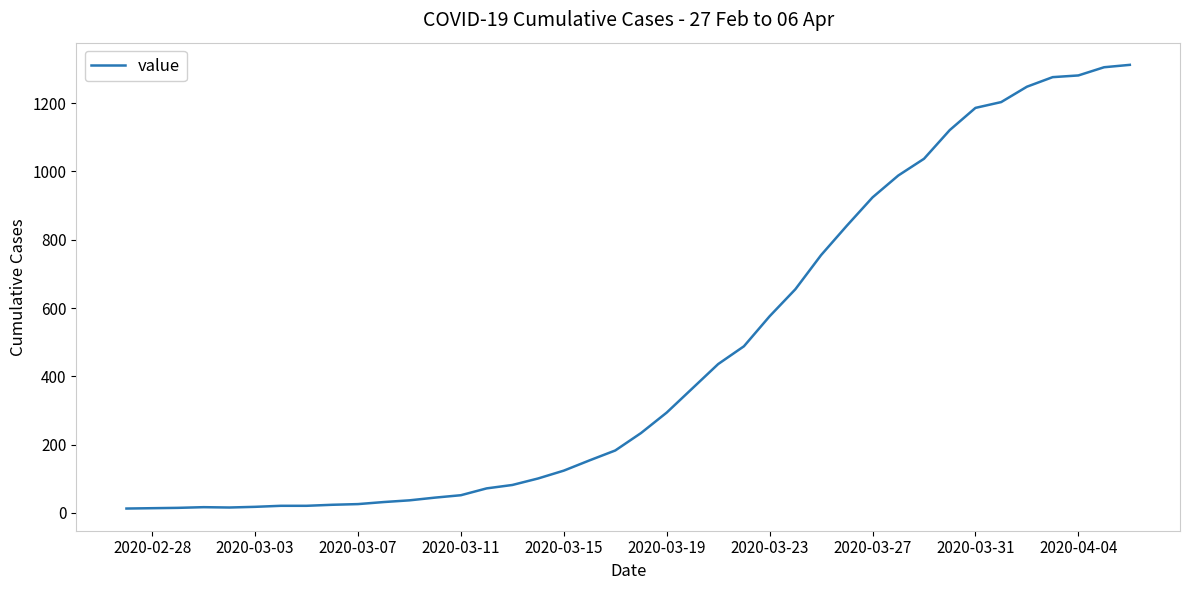

What is the difference between the maximum and minimum values?

1299